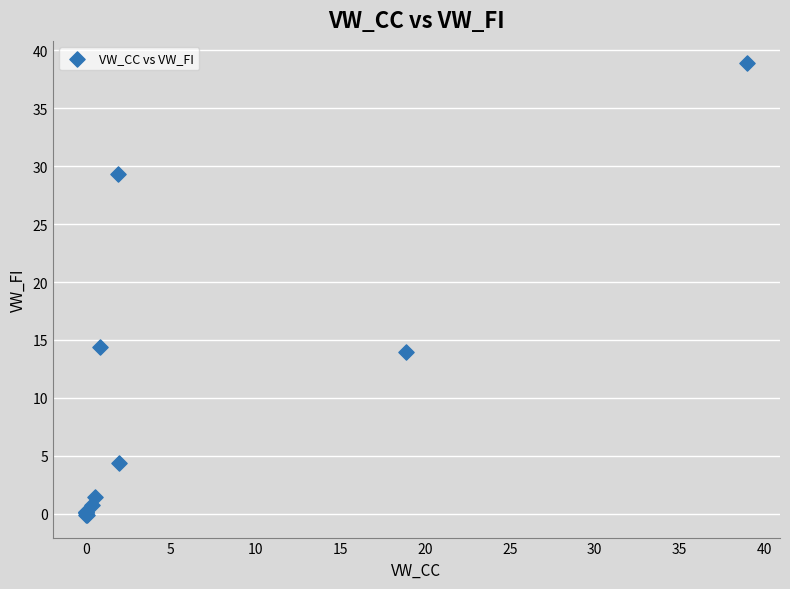

What Y value in the scatter plot is closest to 19?

14.4